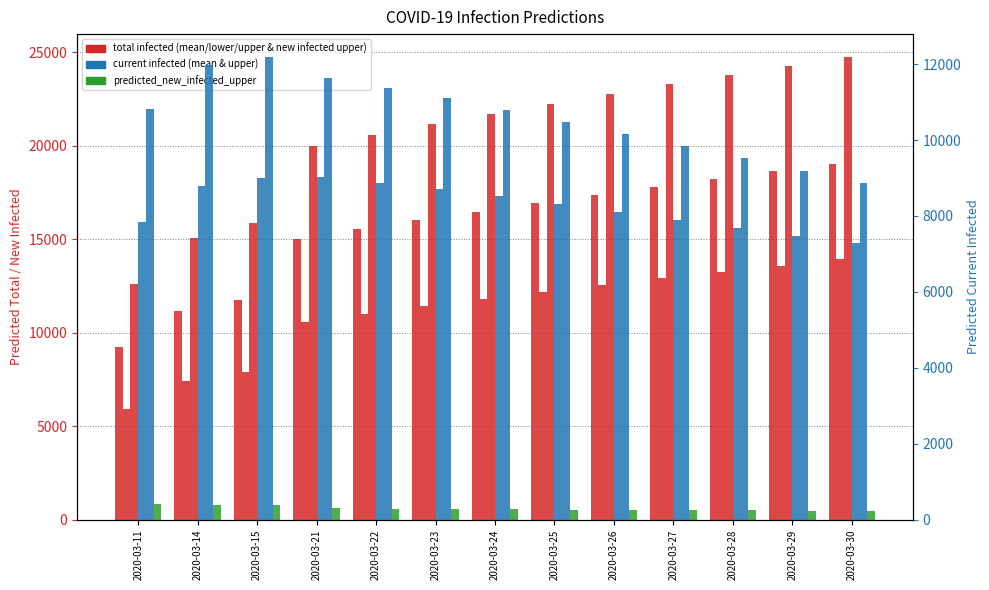

What is the sum of the predicted_current_infected_mean values at 2020-03-29 and 2020-03-15?

16497